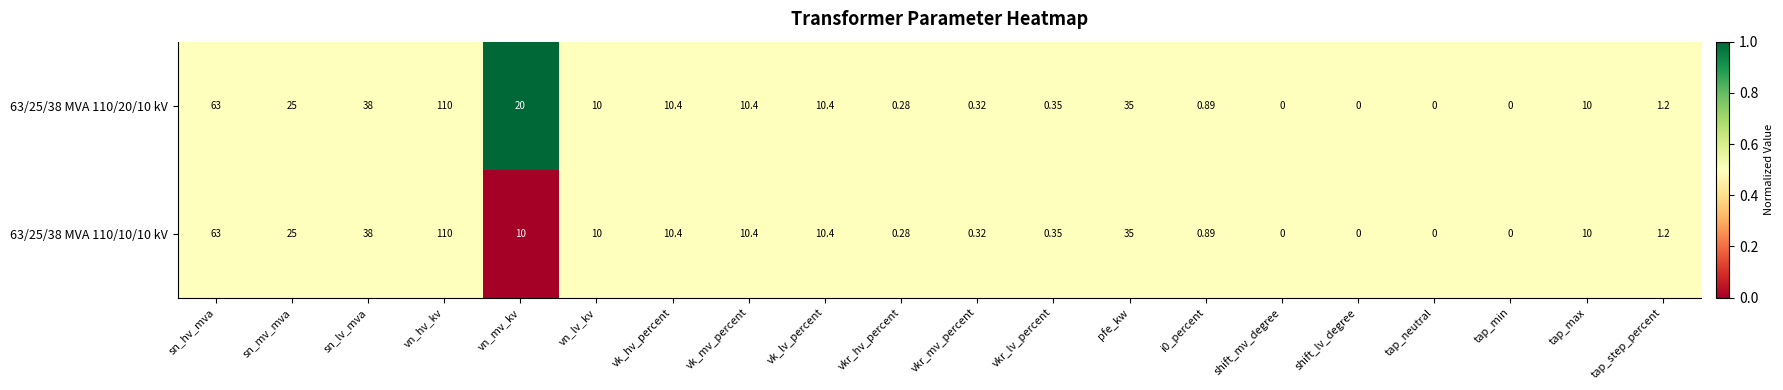

Where does the 63/25/38 MVA 110/10/10 kV series first go above 10?

sn_hv_mva